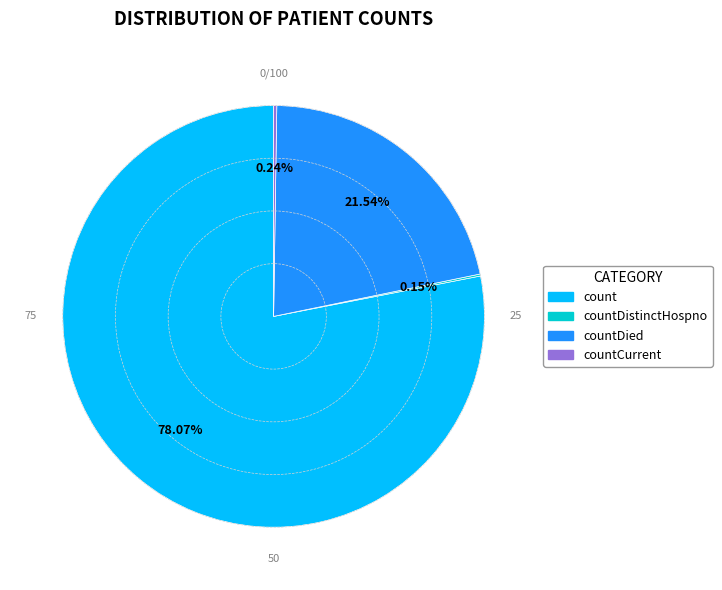

Is there a majority slice in this chart?

Yes